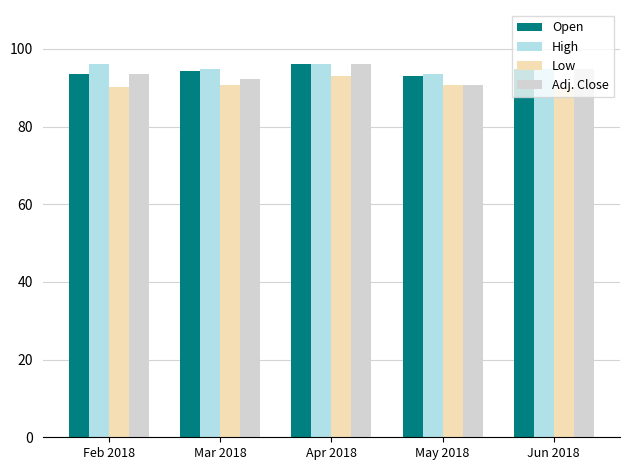

What is the total value across all series at Mar 2018?

371.9